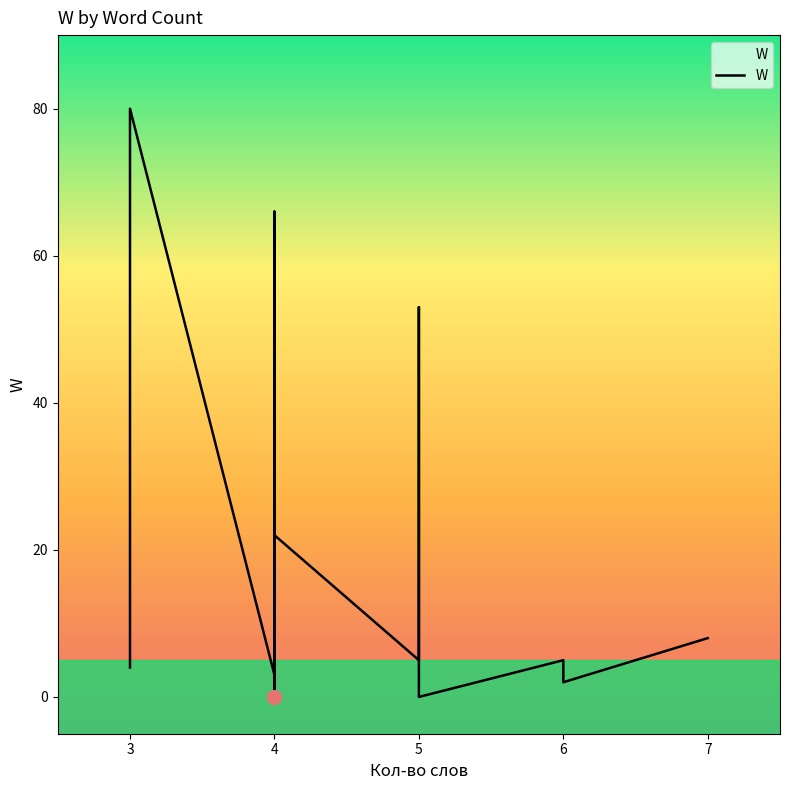

What is the maximum value shown in the chart?

80